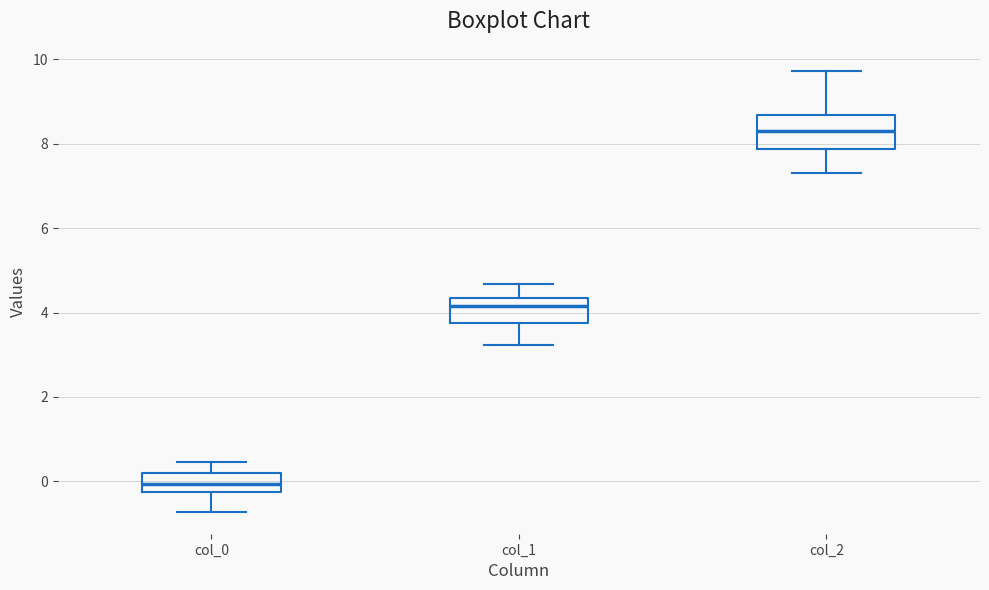

Where is the upper edge of the box for col_1 on the y-axis? The values are not printed on the chart, so give them approximately, as read against the axis.

4.4